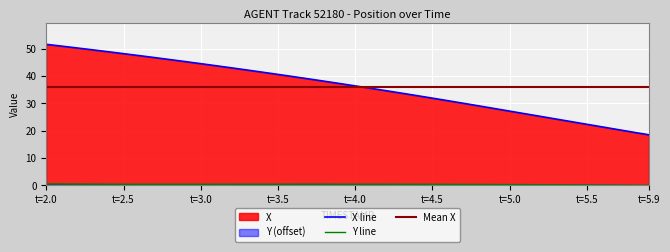

What is the lowest value of the X line series?

18.5